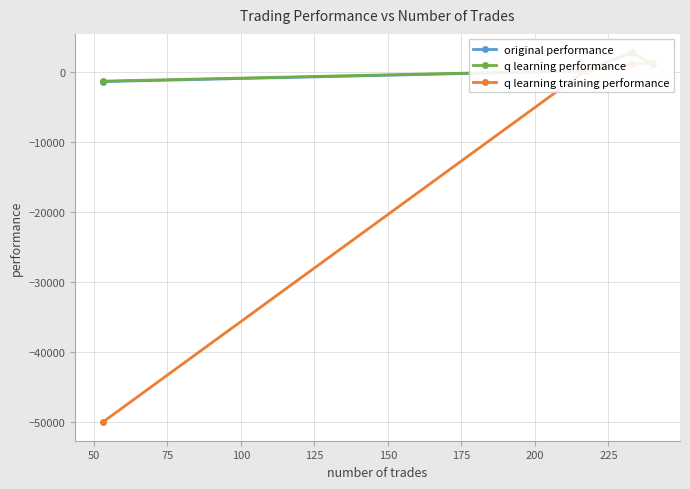

What is the maximum value for original performance?

2811.1